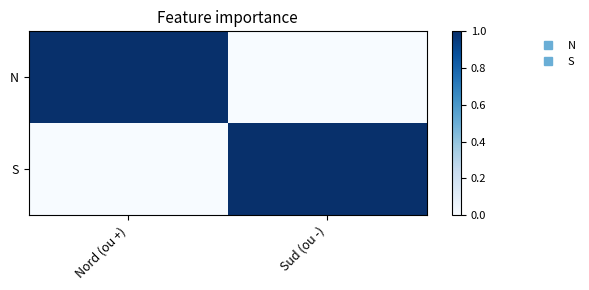

Between Nord (ou +) and Sud (ou -), which is larger?

Nord (ou +)